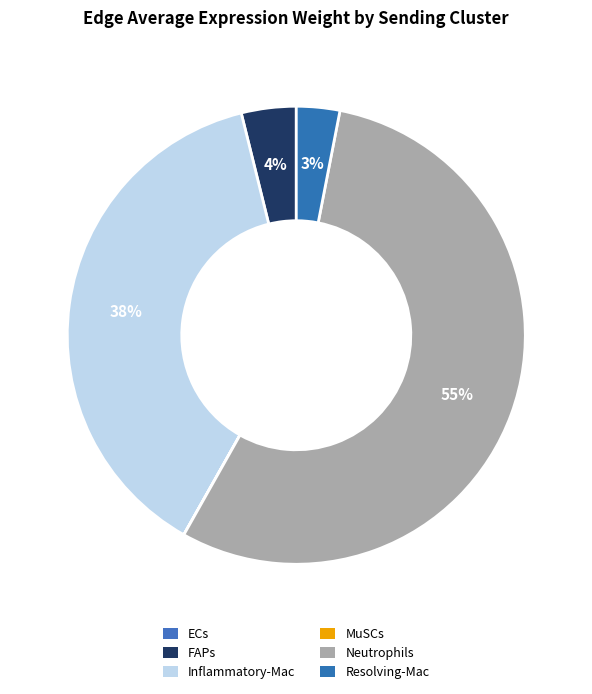

Which slice is the smallest?

ECs